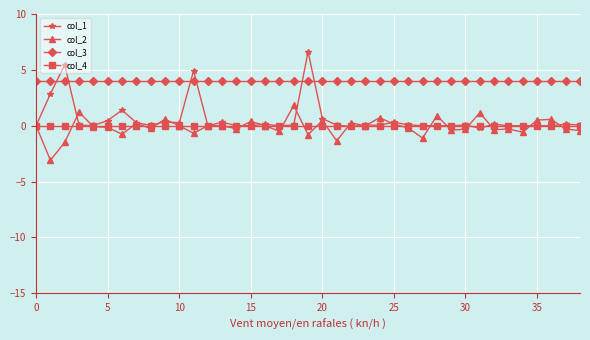

How many lines are shown in the chart?

4